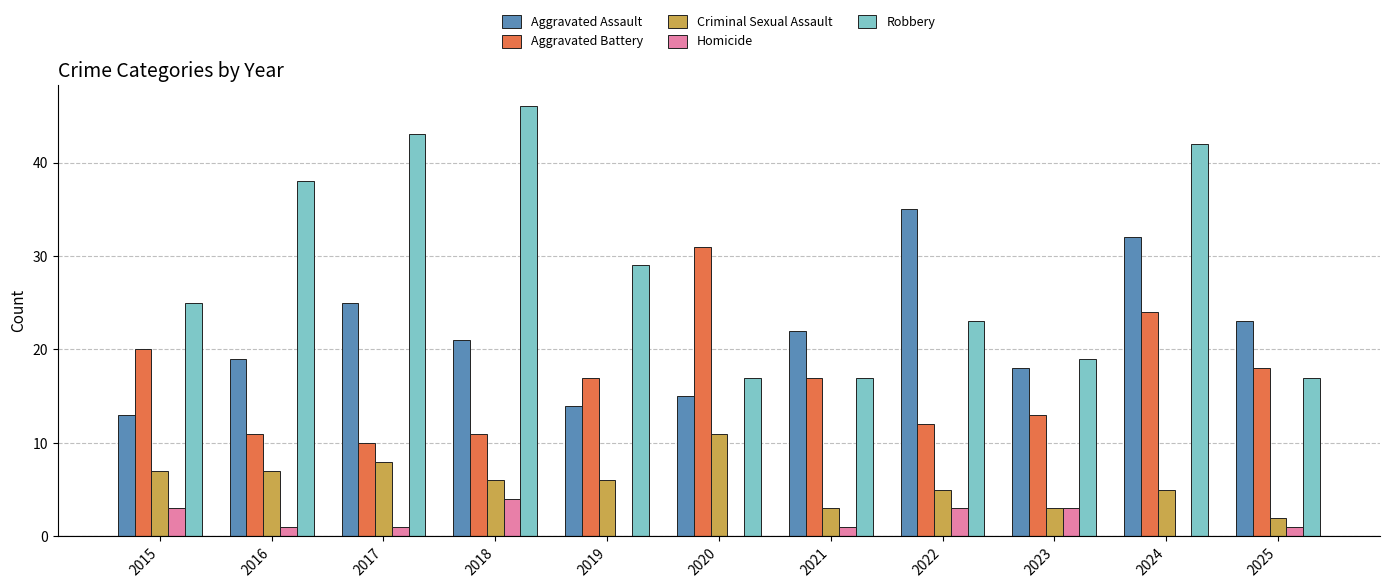

Which series changed the most between 2019 and 2024?

Aggravated Assault